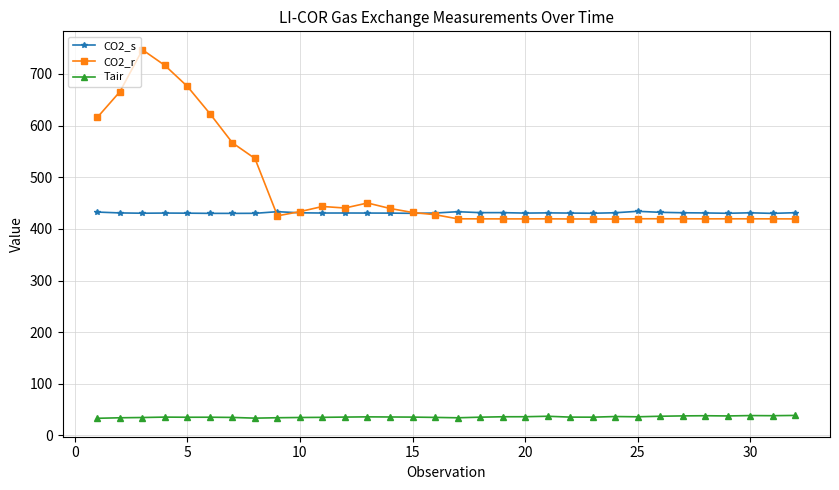

True or false: Tair and CO2_r intersect in this chart.

False